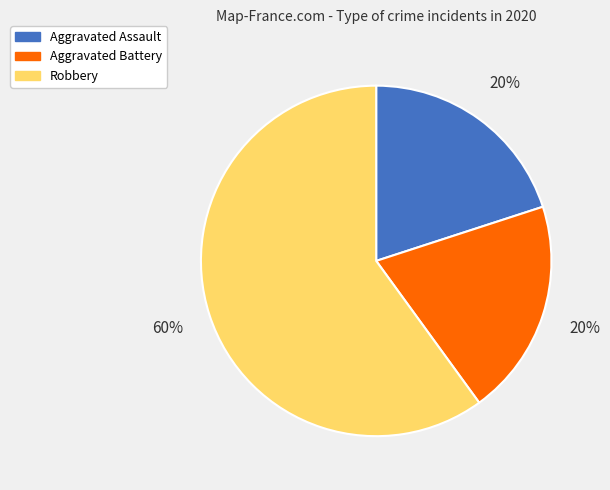

To the nearest percent, what percentage of the pie is Aggravated Battery?

20%